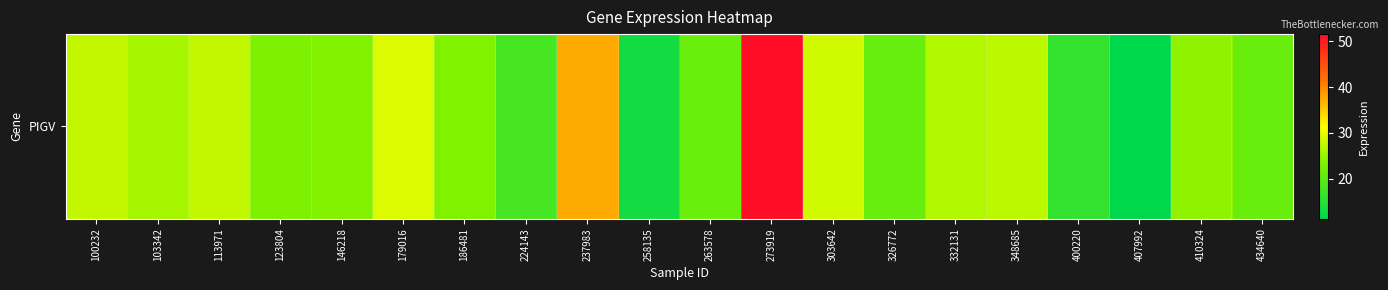

List the labels in order of value, largest first.

273919, 237983, 179016, 303642, 113971, 100232, 348685, 332131, 103342, 410324, 146218, 186481, 123804, 263578, 434640, 326772, 224143, 400220, 258135, 407992